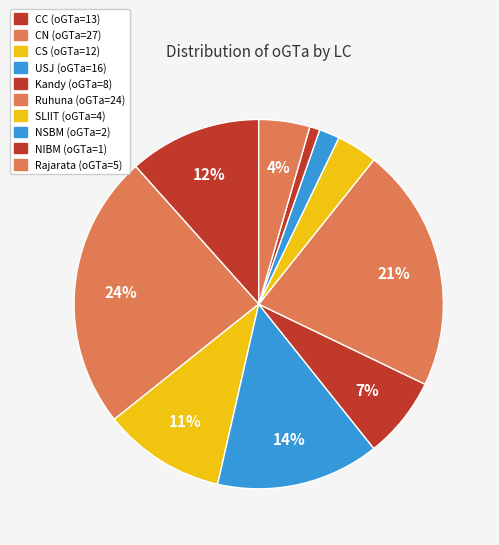

How many slices are in this pie chart?

10